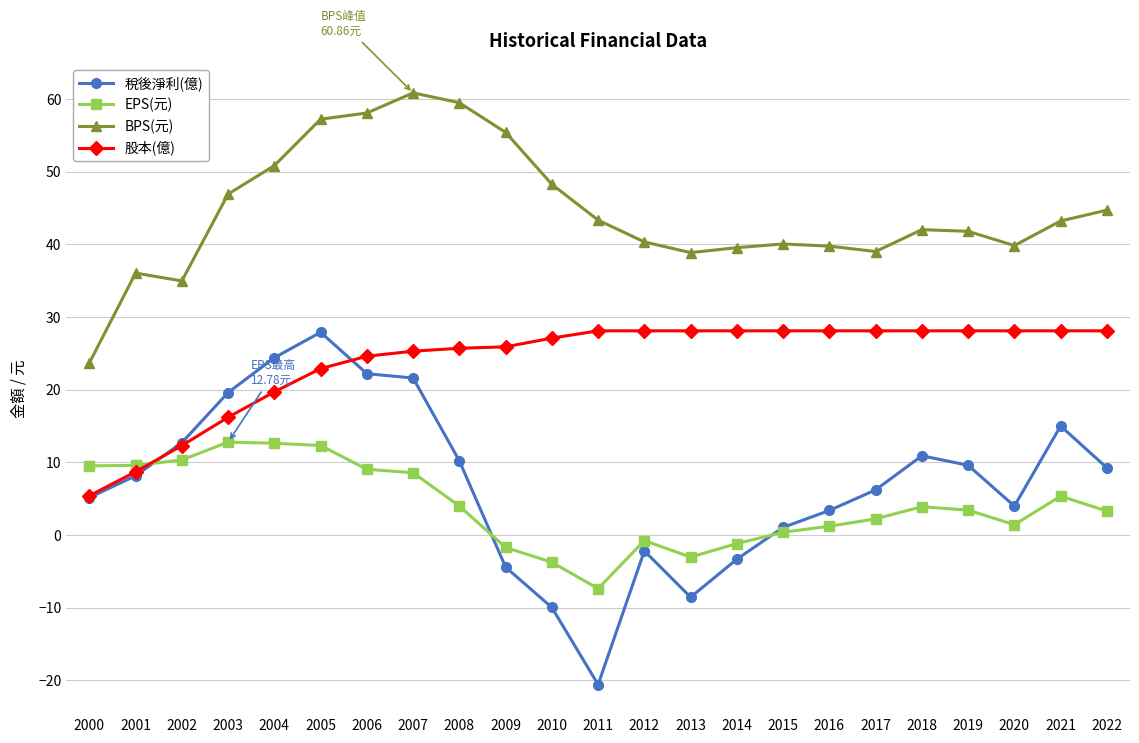

How many values in the 股本(億) series are below 28?

11